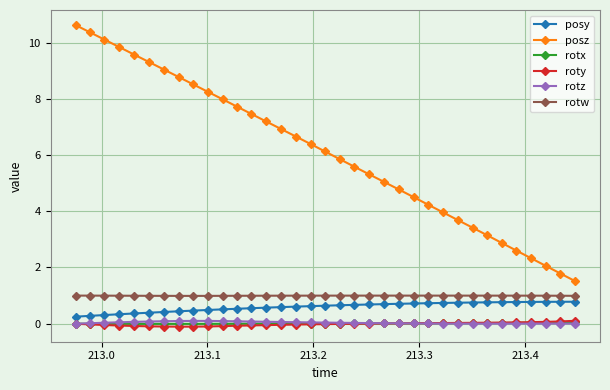

At how many categories does at least one series exceed 6?

18